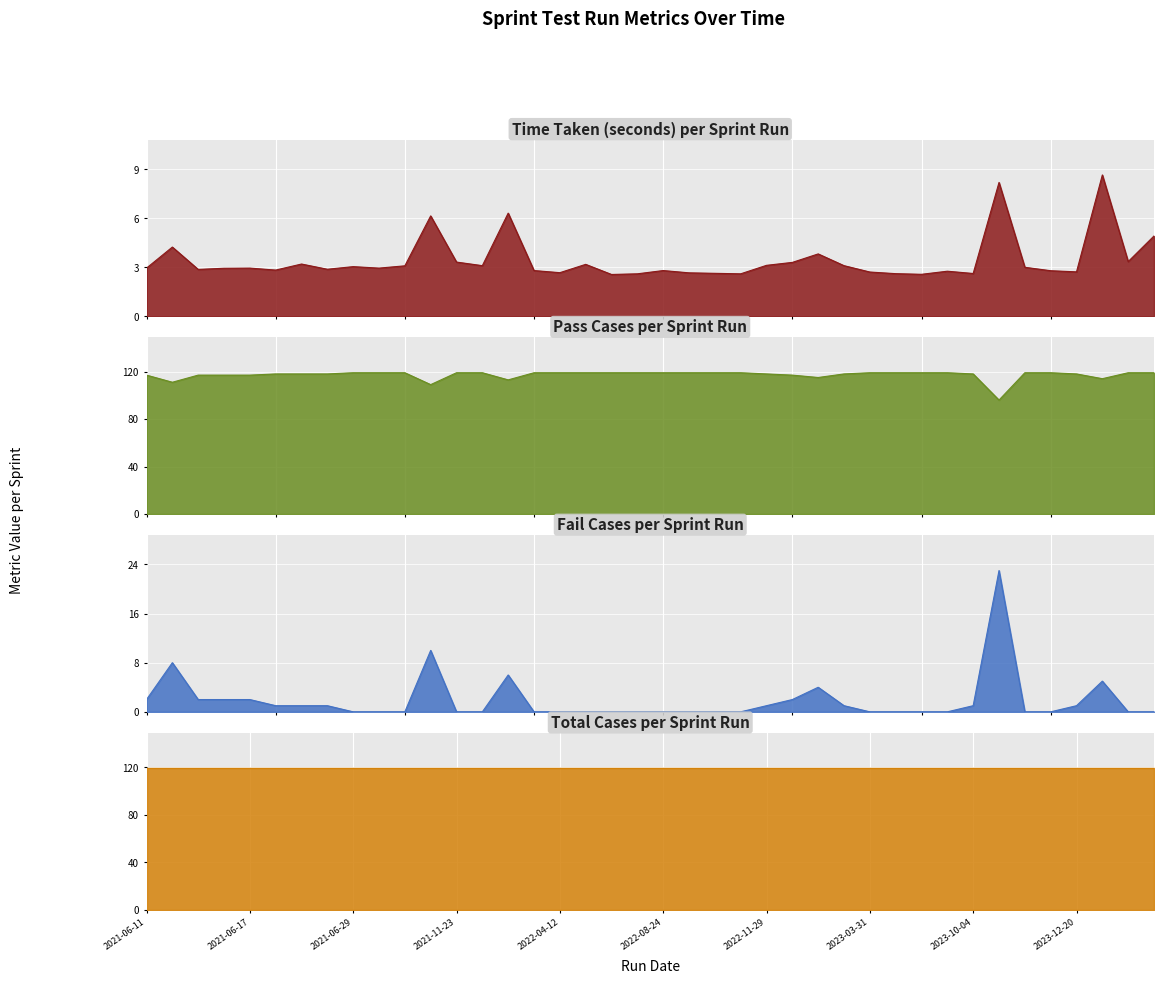

What is the minimum value for Pass Cases?

96.0